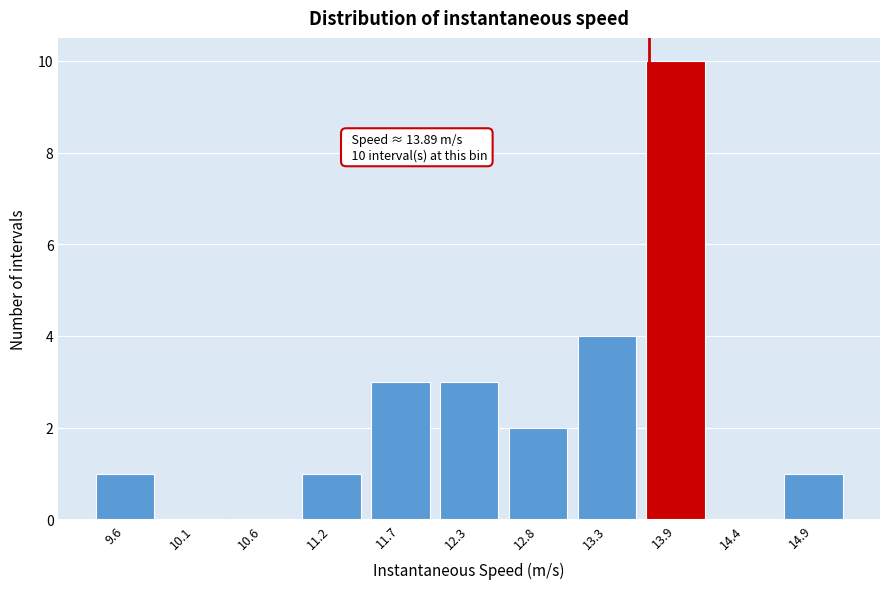

Reading left to right, extract all data points from this chart.

9.6=1	10.1=0	10.6=0	11.2=1	11.7=3	12.3=3	12.8=2	13.3=4	13.9=10	14.4=0	14.9=1